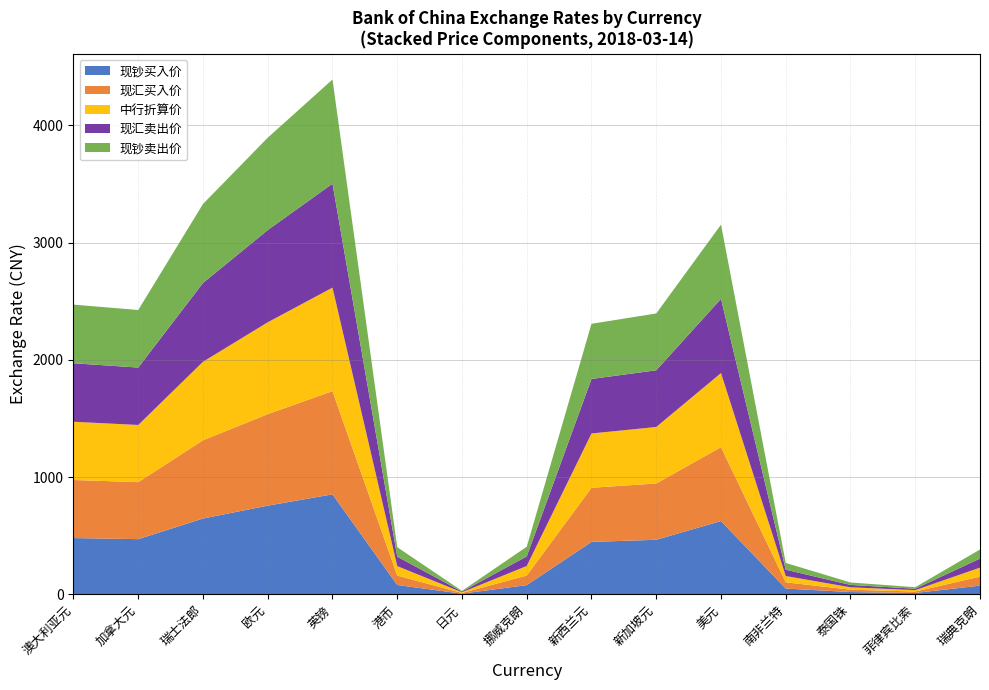

Reading left to right, transcribe all the data shown in this chart.

现钞买入价: 澳大利亚元=480.1	加拿大元=470.9	瑞士法郎=646.9	欧元=756.6	英镑=853.0	港币=79.7	日元=5.7	挪威克朗=78.8	新西兰元=447.5	新加坡元=465.5	美元=625.3	南非兰特=49.3	泰国铢=19.6	菲律宾比索=11.7	瑞典克朗=74.3
现汇买入价: 澳大利亚元=495.5	加拿大元=486.3	瑞士法郎=667.5	欧元=780.9	英镑=880.4	港币=80.4	日元=5.9	挪威克朗=81.4	新西兰元=461.7	新加坡元=480.3	美元=630.4	南非兰特=53.4	泰国铢=20.2	菲律宾比索=12.1	瑞典克朗=76.6
中行折算价: 澳大利亚元=496.6	加拿大元=487.7	瑞士法郎=669.9	欧元=783.2	英镑=883.1	港币=80.6	日元=5.9	挪威克朗=81.7	新西兰元=463.2	新加坡元=481.9	美元=632.0	南非兰特=53.6	泰国铢=20.2	菲律宾比索=12.1	瑞典克朗=76.9
现汇卖出价: 澳大利亚元=499.1	加拿大元=489.9	瑞士法郎=672.2	欧元=786.7	英镑=886.9	港币=80.7	日元=6.0	挪威克朗=82.0	新西兰元=464.9	新加坡元=483.7	美元=633.1	南非兰特=53.8	泰国铢=20.3	菲律宾比索=12.2	瑞典克朗=77.3
现钞卖出价: 澳大利亚元=500.2	加拿大元=490.9	瑞士法郎=673.9	欧元=788.2	英镑=888.8	港币=80.7	日元=6.0	挪威克朗=82.2	新西兰元=470.6	新加坡元=484.9	美元=633.1	南非兰特=57.9	泰国铢=20.9	菲律宾比索=12.8	瑞典克朗=77.4